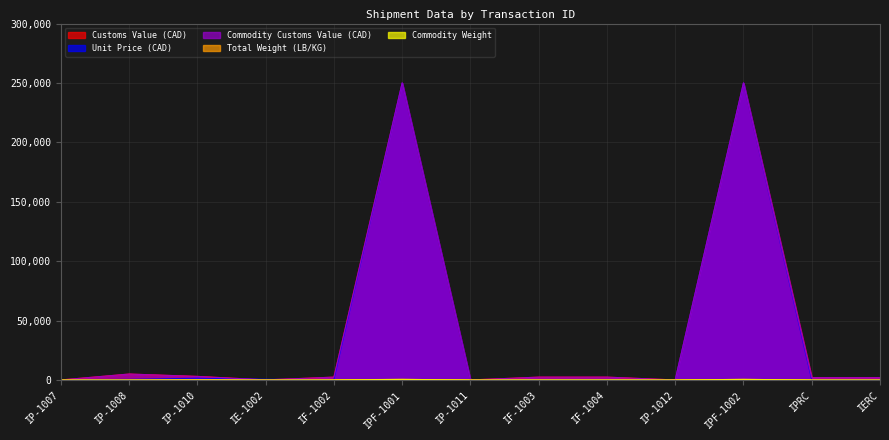

Does the chart have visible grid lines?

Yes